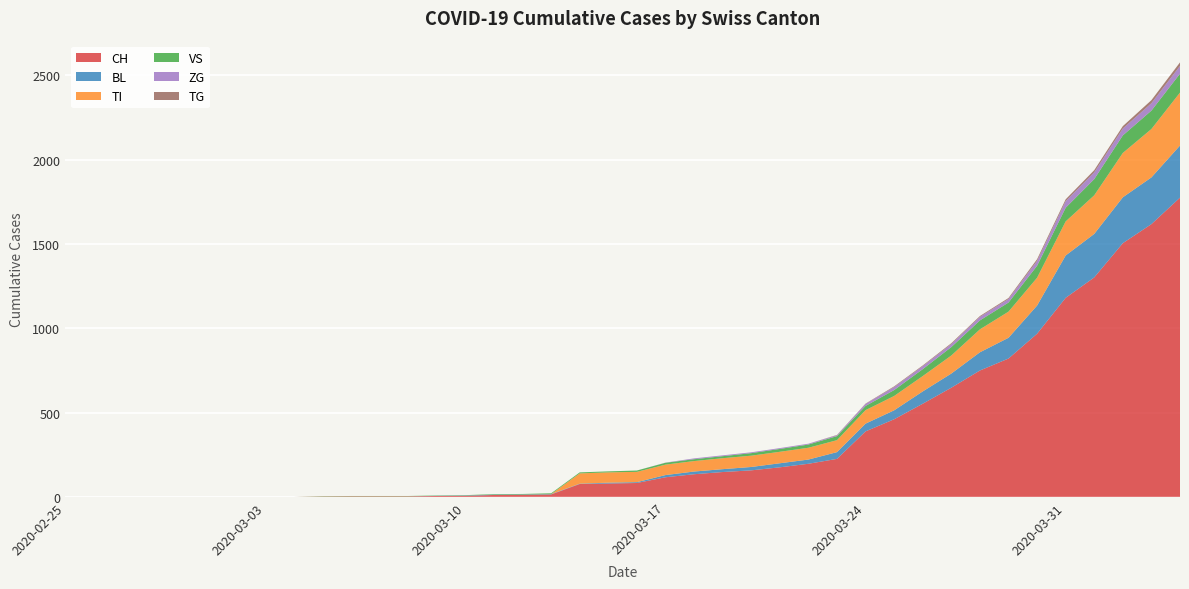

Reading left to right, transcribe all the data shown in this chart.

CH: 2020-02-25=0	2020-02-26=0	2020-02-27=0	2020-02-28=0	2020-02-29=0	2020-03-01=0	2020-03-02=0	2020-03-03=0	2020-03-04=0	2020-03-05=2	2020-03-06=3	2020-03-07=3	2020-03-08=3	2020-03-09=5	2020-03-10=6	2020-03-11=11	2020-03-12=12	2020-03-13=14	2020-03-14=76	2020-03-15=79	2020-03-16=82	2020-03-17=116	2020-03-18=134	2020-03-19=147	2020-03-20=157	2020-03-21=175	2020-03-22=196	2020-03-23=225	2020-03-24=388	2020-03-25=460	2020-03-26=552	2020-03-27=647	2020-03-28=749	2020-03-29=820	2020-03-30=967	2020-03-31=1180	2020-04-01=1301	2020-04-02=1504	2020-04-03=1617	2020-04-04=1774
BL: 2020-02-25=0	2020-02-26=0	2020-02-27=0	2020-02-28=0	2020-02-29=0	2020-03-01=0	2020-03-02=0	2020-03-03=0	2020-03-04=0	2020-03-05=0	2020-03-06=0	2020-03-07=0	2020-03-08=0	2020-03-09=1	2020-03-10=2	2020-03-11=2	2020-03-12=2	2020-03-13=2	2020-03-14=2	2020-03-15=5	2020-03-16=5	2020-03-17=13	2020-03-18=16	2020-03-19=17	2020-03-20=20	2020-03-21=24	2020-03-22=25	2020-03-23=40	2020-03-24=46	2020-03-25=53	2020-03-26=73	2020-03-27=84	2020-03-28=108	2020-03-29=123	2020-03-30=167	2020-03-31=251	2020-04-01=258	2020-04-02=272	2020-04-03=277	2020-04-04=309
TI: 2020-02-25=0	2020-02-26=0	2020-02-27=0	2020-02-28=0	2020-02-29=0	2020-03-01=0	2020-03-02=0	2020-03-03=0	2020-03-04=0	2020-03-05=0	2020-03-06=0	2020-03-07=0	2020-03-08=0	2020-03-09=0	2020-03-10=0	2020-03-11=0	2020-03-12=0	2020-03-13=0	2020-03-14=61	2020-03-15=61	2020-03-16=61	2020-03-17=62	2020-03-18=62	2020-03-19=65	2020-03-20=67	2020-03-21=68	2020-03-22=70	2020-03-23=71	2020-03-24=80	2020-03-25=85	2020-03-26=91	2020-03-27=107	2020-03-28=136	2020-03-29=155	2020-03-30=165	2020-03-31=202	2020-04-01=229	2020-04-02=263	2020-04-03=287	2020-04-04=314
VS: 2020-02-25=0	2020-02-26=0	2020-02-27=0	2020-02-28=0	2020-02-29=0	2020-03-01=0	2020-03-02=0	2020-03-03=0	2020-03-04=0	2020-03-05=2	2020-03-06=2	2020-03-07=2	2020-03-08=2	2020-03-09=2	2020-03-10=2	2020-03-11=3	2020-03-12=3	2020-03-13=5	2020-03-14=6	2020-03-15=6	2020-03-16=8	2020-03-17=11	2020-03-18=11	2020-03-19=12	2020-03-20=15	2020-03-21=17	2020-03-22=19	2020-03-23=24	2020-03-24=25	2020-03-25=35	2020-03-26=41	2020-03-27=50	2020-03-28=53	2020-03-29=54	2020-03-30=71	2020-03-31=81	2020-04-01=96	2020-04-02=104	2020-04-03=109	2020-04-04=112
ZG: 2020-02-25=0	2020-02-26=0	2020-02-27=0	2020-02-28=0	2020-02-29=0	2020-03-01=0	2020-03-02=0	2020-03-03=0	2020-03-04=0	2020-03-05=0	2020-03-06=0	2020-03-07=0	2020-03-08=0	2020-03-09=0	2020-03-10=0	2020-03-11=0	2020-03-12=0	2020-03-13=0	2020-03-14=0	2020-03-15=0	2020-03-16=0	2020-03-17=1	2020-03-18=5	2020-03-19=5	2020-03-20=5	2020-03-21=5	2020-03-22=5	2020-03-23=5	2020-03-24=12	2020-03-25=18	2020-03-26=18	2020-03-27=18	2020-03-28=21	2020-03-29=21	2020-03-30=29	2020-03-31=39	2020-04-01=40	2020-04-02=41	2020-04-03=44	2020-04-04=46
TG: 2020-02-25=0	2020-02-26=0	2020-02-27=0	2020-02-28=0	2020-02-29=0	2020-03-01=0	2020-03-02=0	2020-03-03=0	2020-03-04=0	2020-03-05=0	2020-03-06=0	2020-03-07=0	2020-03-08=0	2020-03-09=0	2020-03-10=0	2020-03-11=0	2020-03-12=0	2020-03-13=0	2020-03-14=0	2020-03-15=0	2020-03-16=0	2020-03-17=0	2020-03-18=0	2020-03-19=0	2020-03-20=0	2020-03-21=0	2020-03-22=0	2020-03-23=2	2020-03-24=2	2020-03-25=4	2020-03-26=4	2020-03-27=5	2020-03-28=5	2020-03-29=6	2020-03-30=10	2020-03-31=11	2020-04-01=13	2020-04-02=14	2020-04-03=18	2020-04-04=21